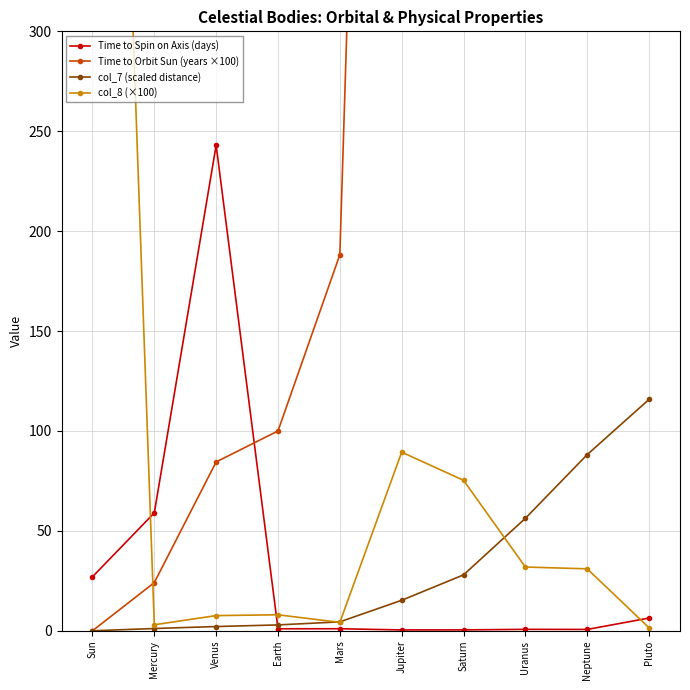

What is the value of the col_8 (×100) point at the 4th from the left?

8.0